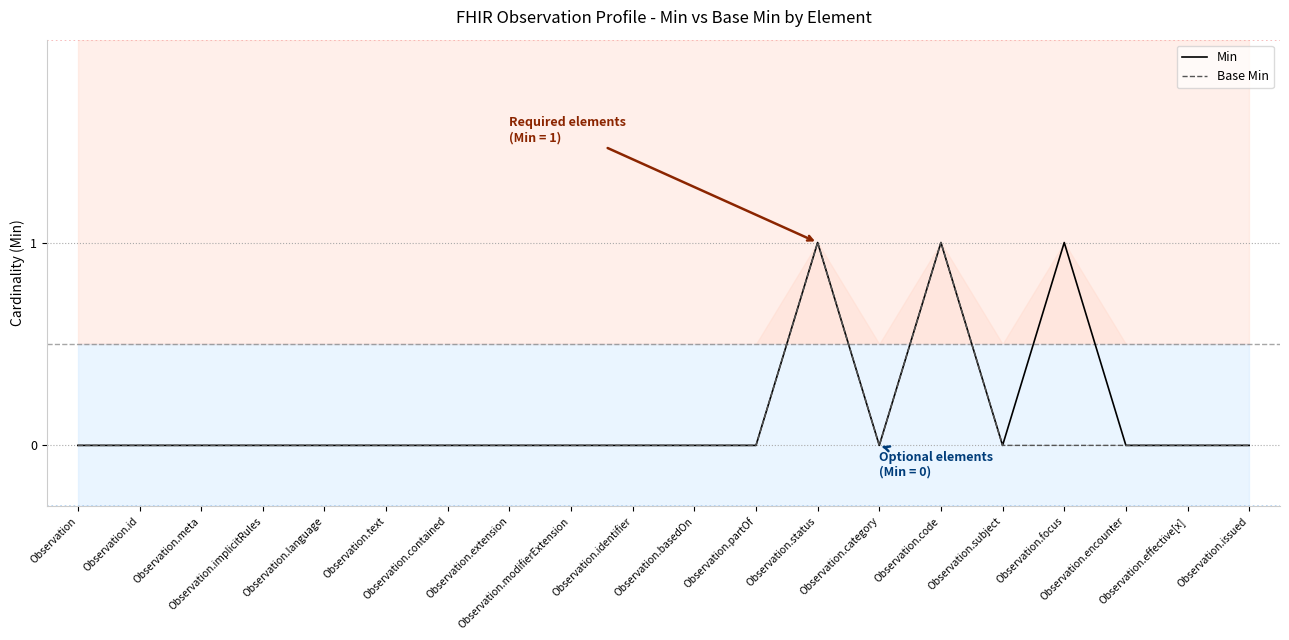

Between Observation.extension and Observation.encounter, which series saw the biggest shift?

Min